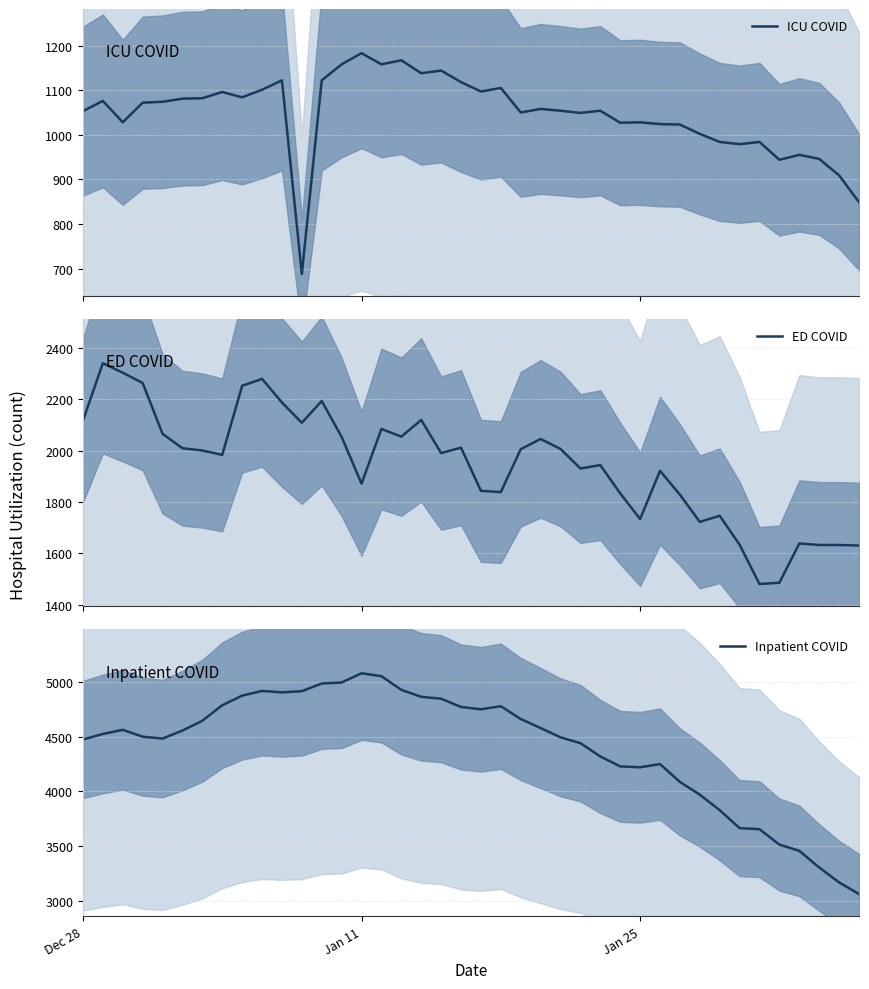

At which label does ICU COVID first exceed 1058?

Jan 11